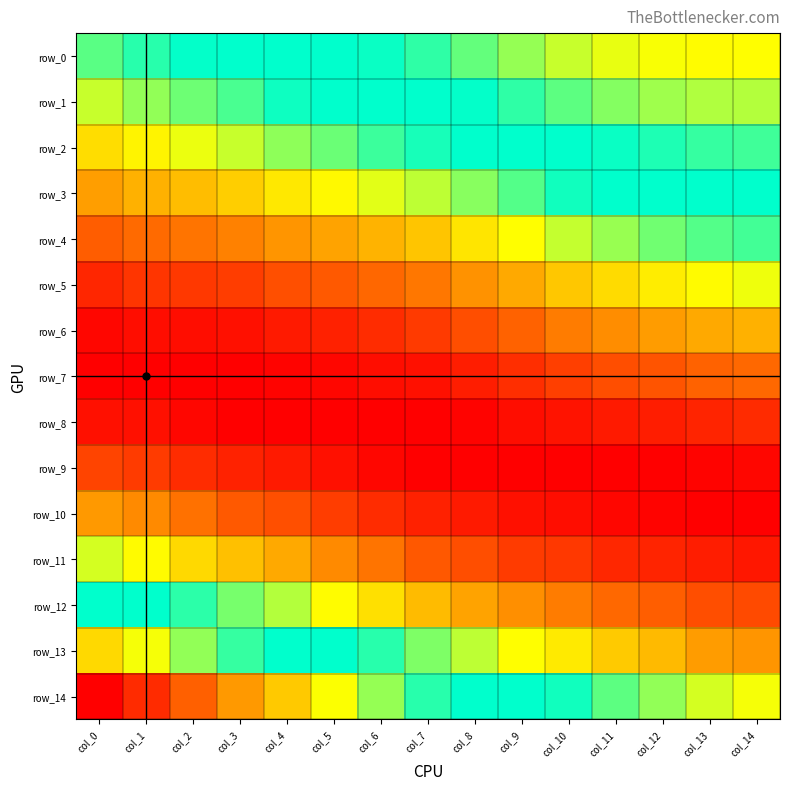

Reading right to left, what are all the values shown in this chart?

row_0: 0.1	0.1	0.1	0.1	0.1	0.1	0.1	0.1	0.1	0.1	0.1	0.1	0.1	0.1	0.1
row_1: 0.1	0.1	0.1	0.1	0.1	0.1	0.1	0.1	0.1	0.1	0.1	0.1	0.1	0.1	0.0
row_2: 0.1	0.1	0.1	0.1	0.1	0.1	0.1	0.1	0.1	0.1	0.1	0.0	0.0	0.0	0.0
row_3: 0.1	0.1	0.1	0.1	0.1	0.1	0.1	0.0	0.0	0.0	0.0	0.0	0.0	0.0	0.0
row_4: 0.1	0.1	0.1	0.1	0.0	0.0	0.0	0.0	0.0	0.0	0.0	0.0	0.0	0.0	0.0
row_5: 0.0	0.0	0.0	0.0	0.0	0.0	0.0	0.0	0.0	0.0	0.0	0.0	0.0	0.0	0.0
row_6: 0.0	0.0	0.0	0.0	0.0	0.0	0.0	0.0	0.0	0.0	0.0	0.0	0.0	0.0	0.0
row_7: 0.0	0.0	0.0	0.0	0.0	0.0	0.0	0.0	0.0	0.0	0.0	0.0	0.0	0.0	0.0
row_8: 0.0	0.0	0.0	0.0	0.0	0.0	0.0	0.0	0.0	0.0	0.0	0.0	0.0	0.0	0.0
row_9: 0.0	0.0	0.0	0.0	0.0	0.0	0.0	0.0	0.0	0.0	0.0	0.0	0.0	0.0	0.0
row_10: 0.0	0.0	0.0	0.0	0.0	0.0	0.0	0.0	0.0	0.0	0.0	0.0	0.0	0.0	0.0
row_11: 0.0	0.0	0.0	0.0	0.0	0.0	0.0	0.0	0.0	0.0	0.0	0.0	0.0	0.0	0.0
row_12: 0.0	0.0	0.0	0.0	0.0	0.0	0.0	0.0	0.0	0.0	0.1	0.1	0.1	0.1	0.1
row_13: 0.0	0.0	0.0	0.0	0.0	0.0	0.0	0.1	0.1	0.1	0.1	0.1	0.1	0.1	0.1
row_14: 0.0	0.0	0.1	0.1	0.1	0.1	0.1	0.1	0.1	0.1	0.1	0.1	0.1	0.1	0.1